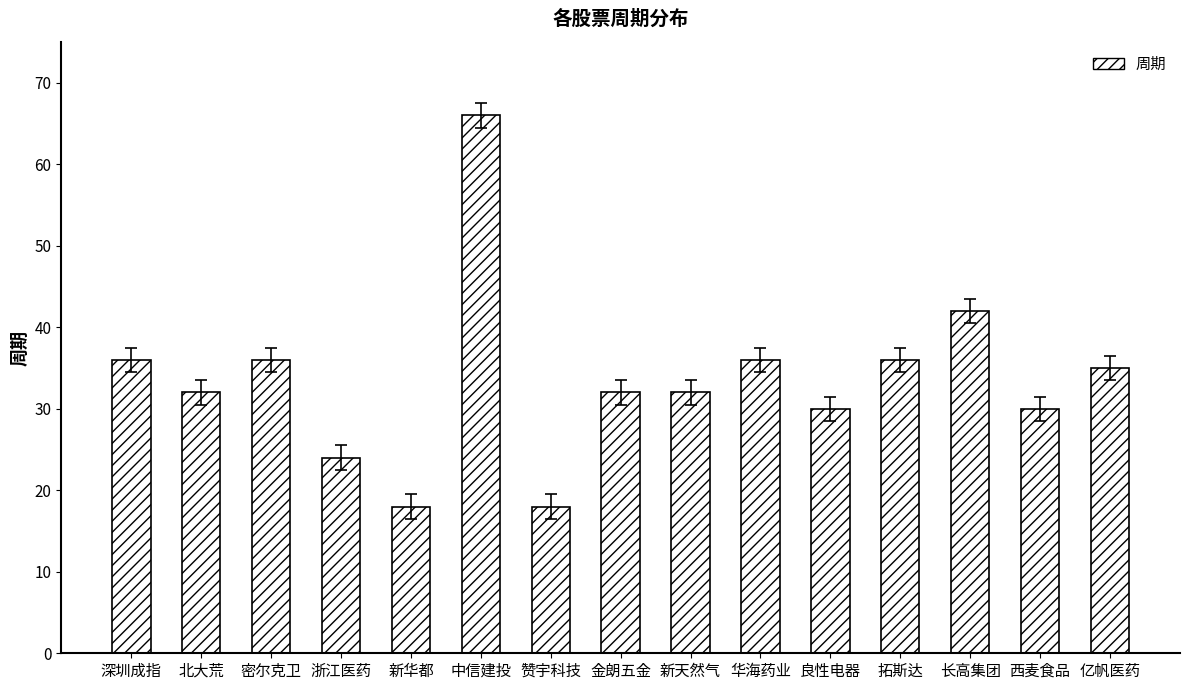

What is the average value?

34